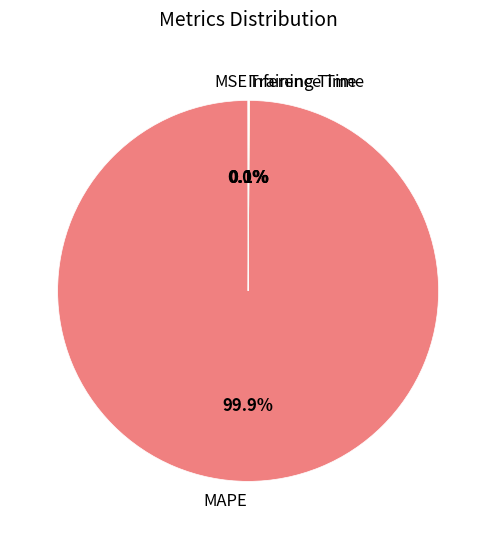

What is the majority slice?

MAPE